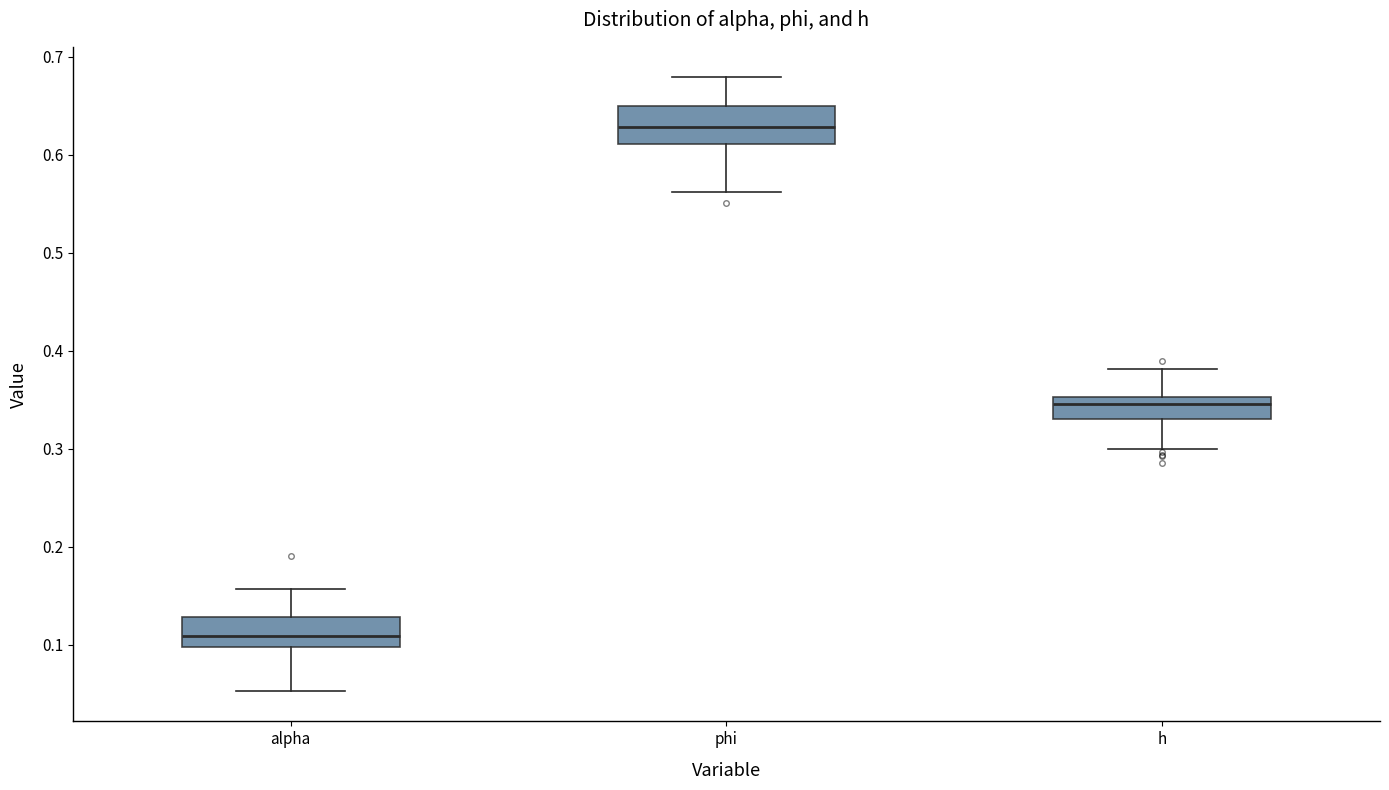

Where does the median line of the box for alpha sit on the y-axis? The values are not printed on the chart, so give them approximately, as read against the axis.

0.11